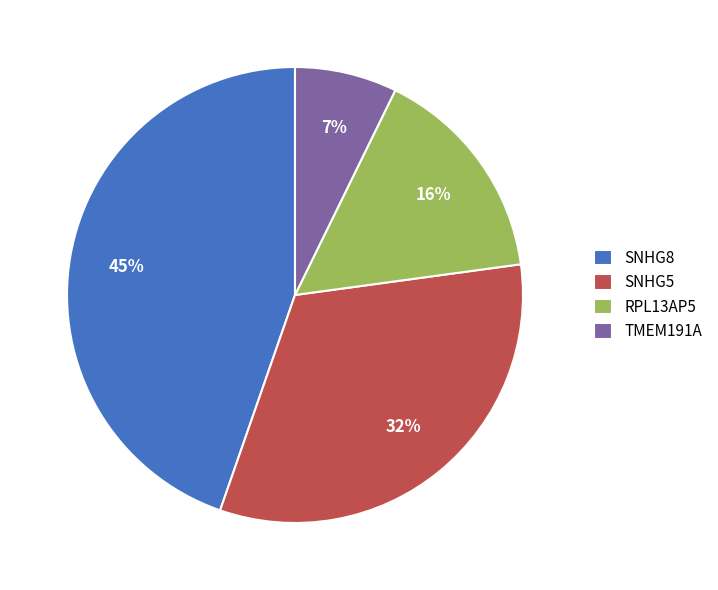

Is it true that SNHG5 is 20% of the pie?

False